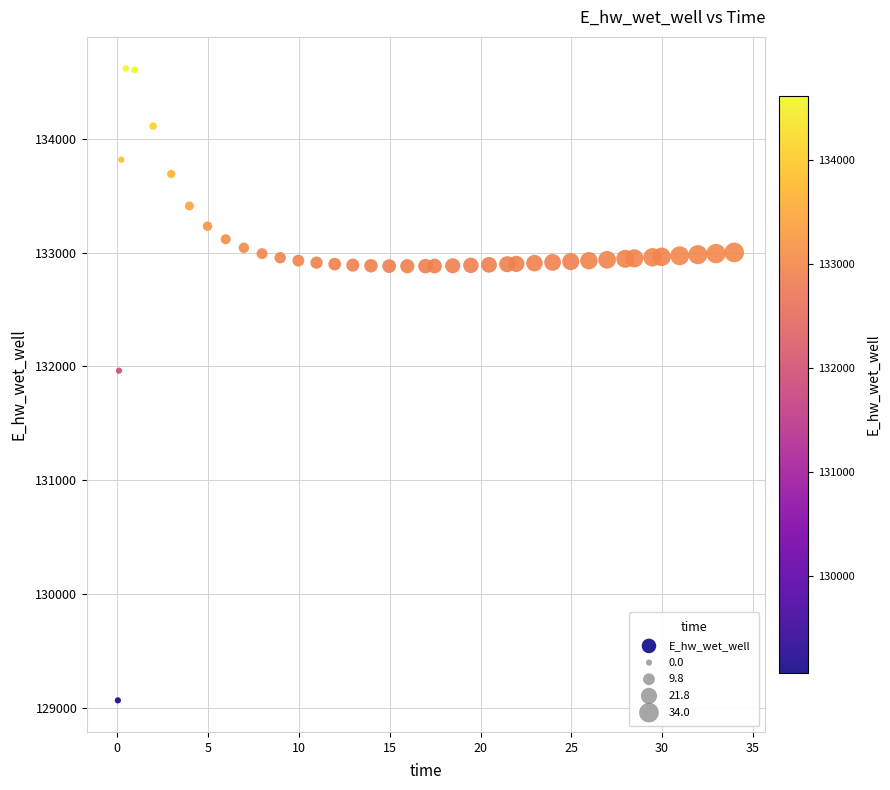

What is the range of X values (max minus min)?

33.9